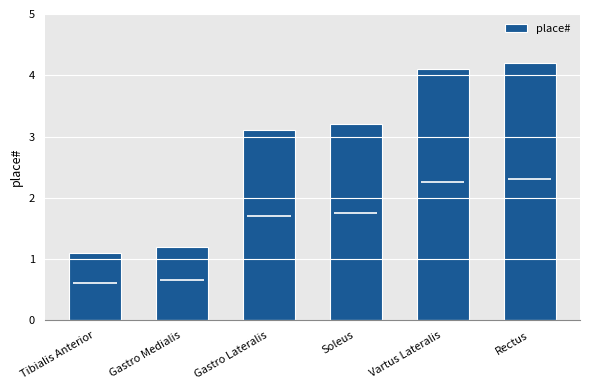

At which category does the chart reach its peak across all series?

Rectus